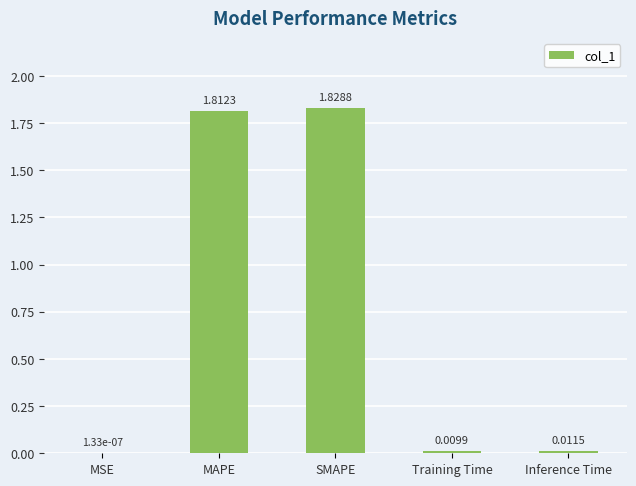

At which label is the value closest to 0?

MSE